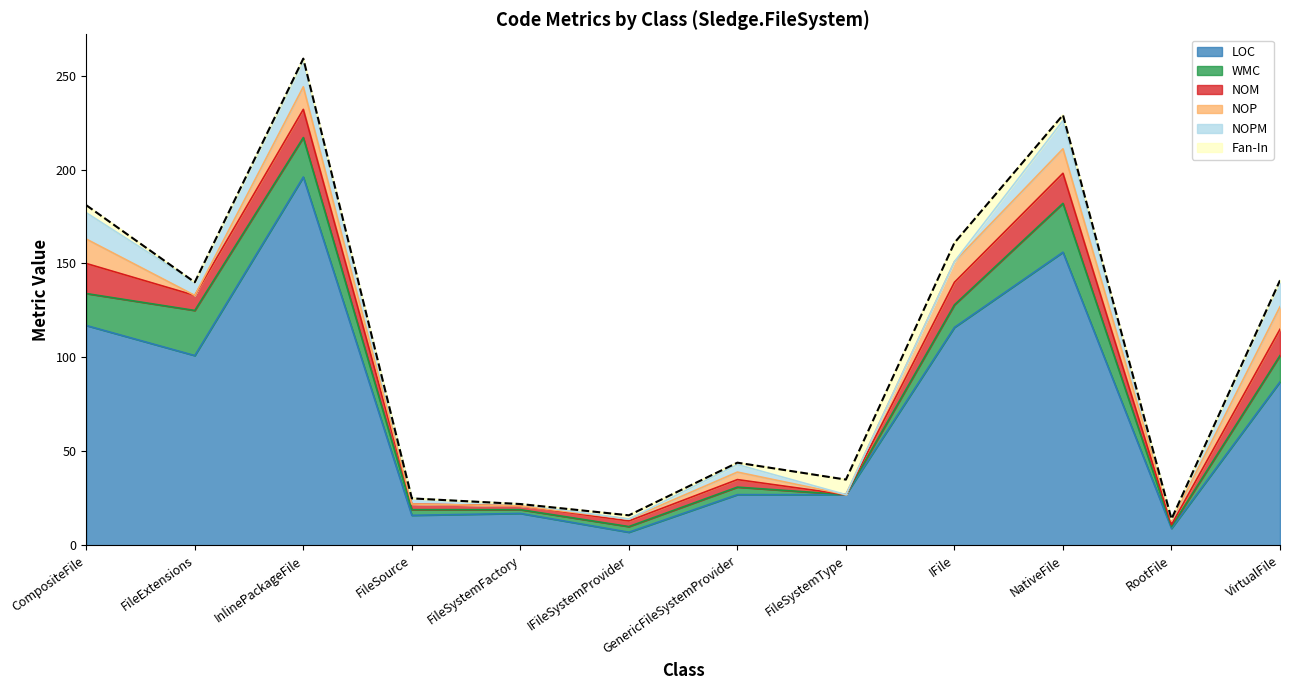

True or false: NOP has a value of 9 at NativeFile.

False